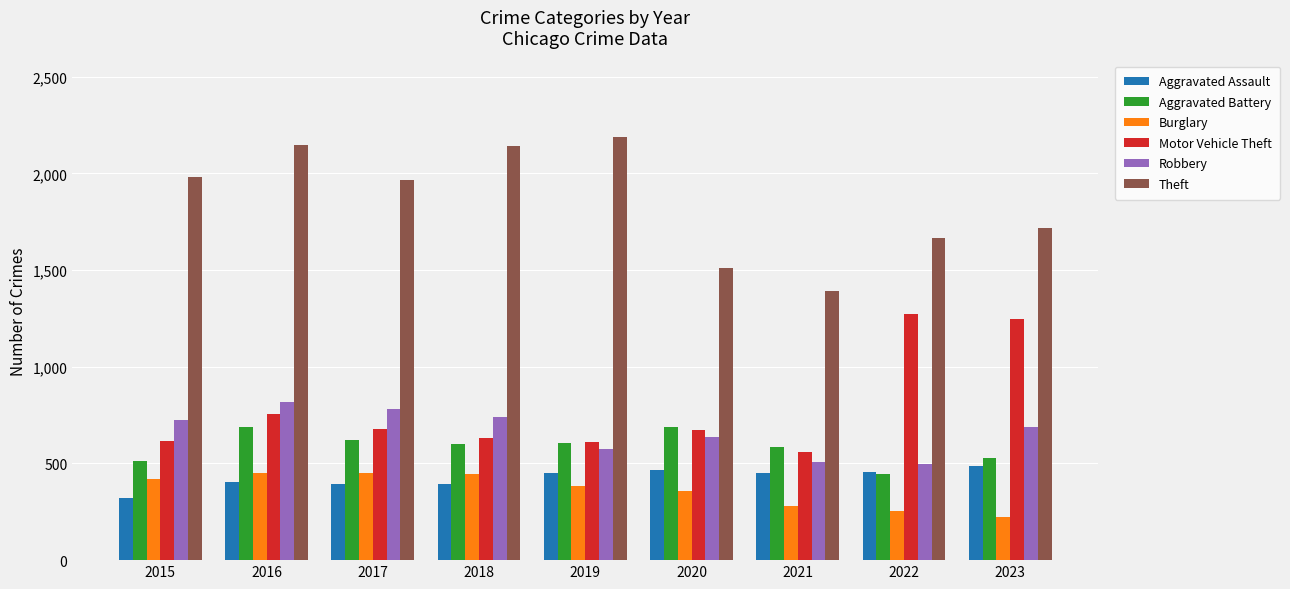

Which series has the largest total across all categories?

Theft